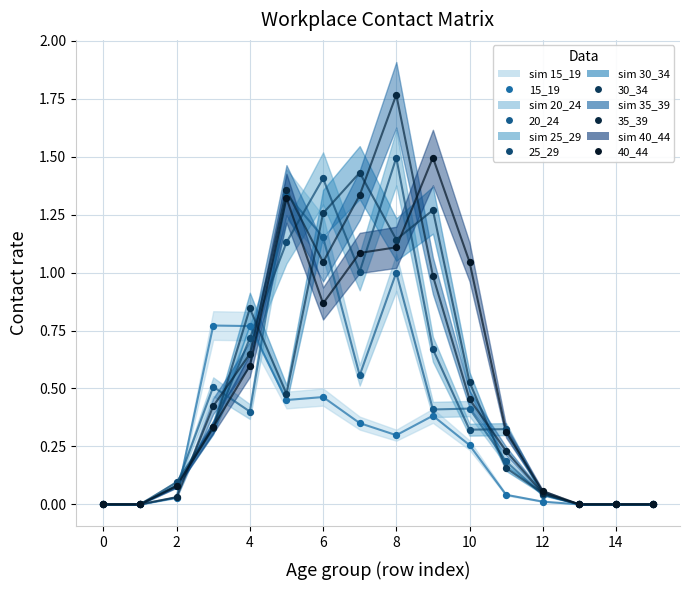

Which series reaches the maximum Y coordinate?

35_39